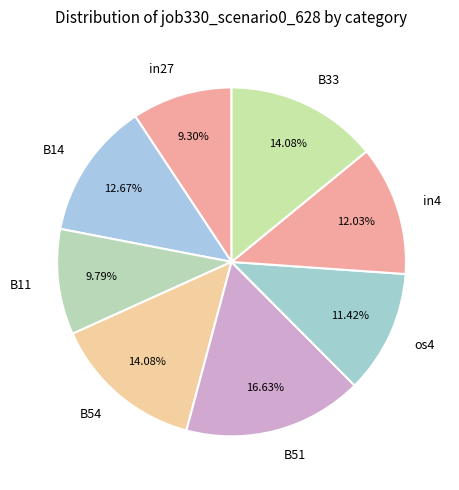

What percentage is the B33 slice, to the nearest percent?

14%